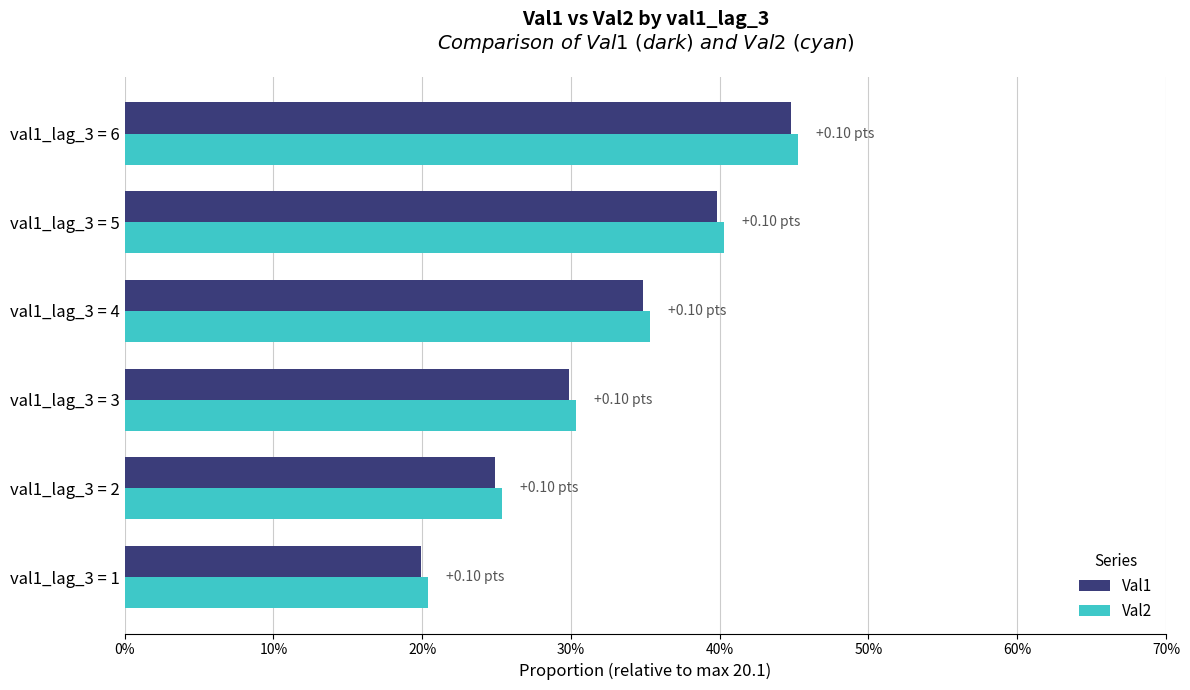

Rank the series by their maximum value, from highest to lowest.

Val2, Val1